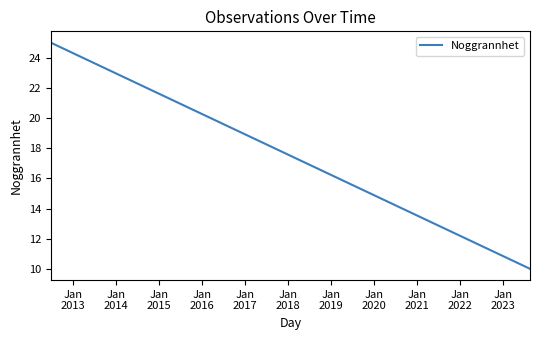

How many lines are shown in the chart?

1